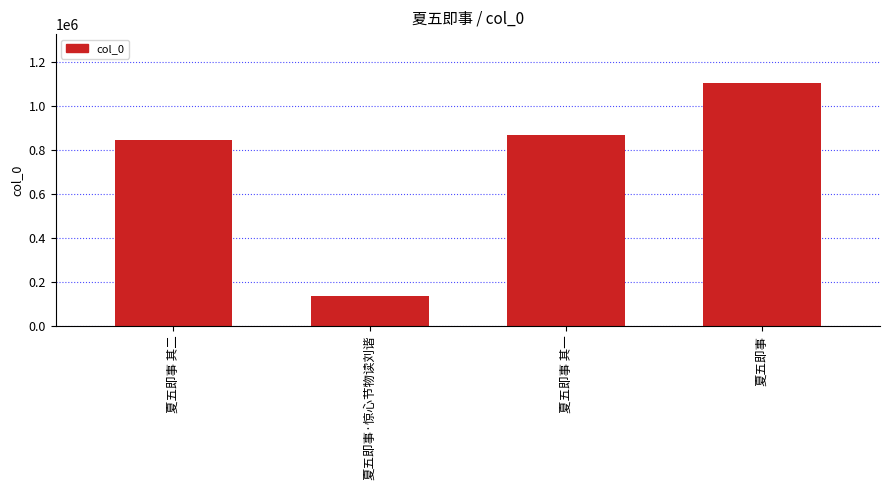

Reading left to right, list all the values displayed in this chart.

夏五即事 其二=845491	夏五即事·惊心节物读刘谐=136705	夏五即事 其一=871218	夏五即事=1107791